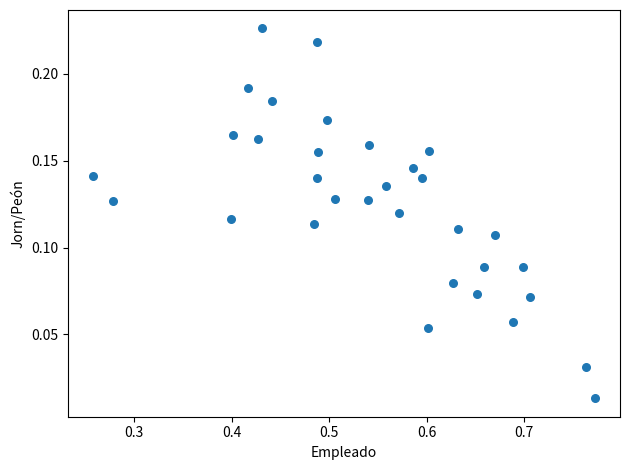

What is the range of X values (max minus min)?

0.5